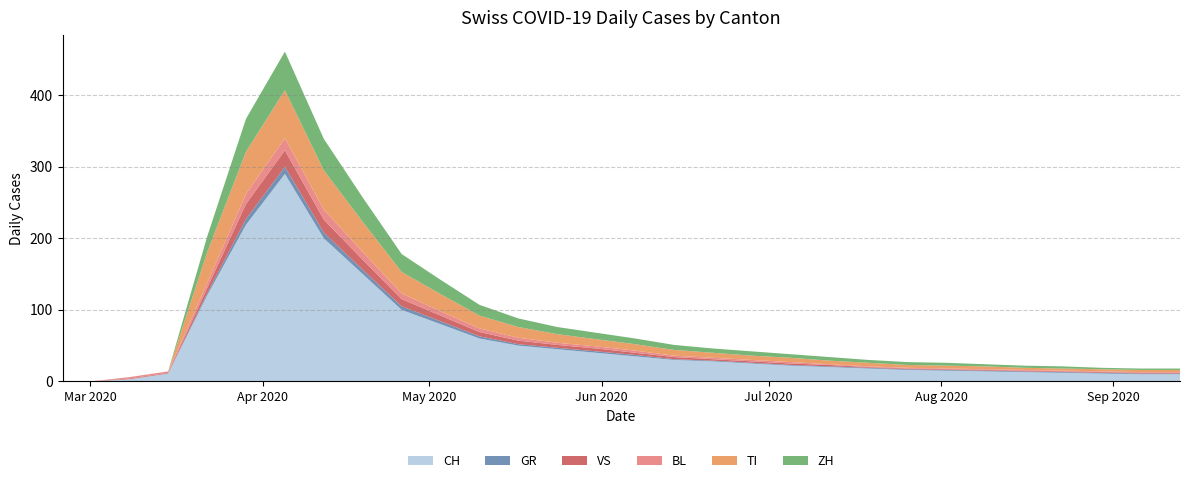

Reading left to right, list all the values displayed in this chart.

CH: 2020-02-25=0	2020-03-01=0	2020-03-08=3	2020-03-15=11	2020-03-22=120	2020-03-29=219	2020-04-05=290	2020-04-12=200	2020-04-19=150	2020-04-26=100	2020-05-03=80	2020-05-10=60	2020-05-17=50	2020-05-24=45	2020-05-31=40	2020-06-07=35	2020-06-14=30	2020-06-21=28	2020-06-28=25	2020-07-05=22	2020-07-12=20	2020-07-19=18	2020-07-26=16	2020-08-02=15	2020-08-09=14	2020-08-16=13	2020-08-23=12	2020-08-30=11	2020-09-06=10	2020-09-13=10
GR: 2020-02-25=0	2020-03-01=0	2020-03-08=0	2020-03-15=0	2020-03-22=3	2020-03-29=8	2020-04-05=10	2020-04-12=8	2020-04-19=6	2020-04-26=5	2020-05-03=4	2020-05-10=3	2020-05-17=2	2020-05-24=2	2020-05-31=2	2020-06-07=2	2020-06-14=1	2020-06-21=1	2020-06-28=1	2020-07-05=1	2020-07-12=1	2020-07-19=1	2020-07-26=1	2020-08-02=1	2020-08-09=1	2020-08-16=1	2020-08-23=1	2020-08-30=1	2020-09-06=1	2020-09-13=1
VS: 2020-02-25=0	2020-03-01=0	2020-03-08=1	2020-03-15=1	2020-03-22=7	2020-03-29=21	2020-04-05=23	2020-04-12=18	2020-04-19=14	2020-04-26=10	2020-05-03=8	2020-05-10=6	2020-05-17=5	2020-05-24=4	2020-05-31=4	2020-06-07=3	2020-06-14=3	2020-06-21=2	2020-06-28=2	2020-07-05=2	2020-07-12=2	2020-07-19=1	2020-07-26=1	2020-08-02=1	2020-08-09=1	2020-08-16=1	2020-08-23=1	2020-08-30=1	2020-09-06=1	2020-09-13=1
BL: 2020-02-25=0	2020-03-01=0	2020-03-08=2	2020-03-15=2	2020-03-22=7	2020-03-29=14	2020-04-05=17	2020-04-12=14	2020-04-19=11	2020-04-26=8	2020-05-03=6	2020-05-10=5	2020-05-17=4	2020-05-24=3	2020-05-31=3	2020-06-07=3	2020-06-14=2	2020-06-21=2	2020-06-28=2	2020-07-05=2	2020-07-12=1	2020-07-19=1	2020-07-26=1	2020-08-02=1	2020-08-09=1	2020-08-16=1	2020-08-23=1	2020-08-30=1	2020-09-06=1	2020-09-13=1
TI: 2020-02-25=0	2020-03-01=0	2020-03-08=0	2020-03-15=0	2020-03-22=43	2020-03-29=59	2020-04-05=67	2020-04-12=55	2020-04-19=42	2020-04-26=30	2020-05-03=24	2020-05-10=18	2020-05-17=15	2020-05-24=12	2020-05-31=10	2020-06-07=9	2020-06-14=8	2020-06-21=7	2020-06-28=6	2020-07-05=6	2020-07-12=5	2020-07-19=5	2020-07-26=4	2020-08-02=4	2020-08-09=4	2020-08-16=3	2020-08-23=3	2020-08-30=3	2020-09-06=3	2020-09-13=3
ZH: 2020-02-25=0	2020-03-01=0	2020-03-08=0	2020-03-15=0	2020-03-22=22	2020-03-29=46	2020-04-05=54	2020-04-12=44	2020-04-19=34	2020-04-26=25	2020-05-03=20	2020-05-10=15	2020-05-17=12	2020-05-24=10	2020-05-31=9	2020-06-07=8	2020-06-14=7	2020-06-21=6	2020-06-28=6	2020-07-05=5	2020-07-12=5	2020-07-19=4	2020-07-26=4	2020-08-02=4	2020-08-09=3	2020-08-16=3	2020-08-23=3	2020-08-30=2	2020-09-06=2	2020-09-13=2